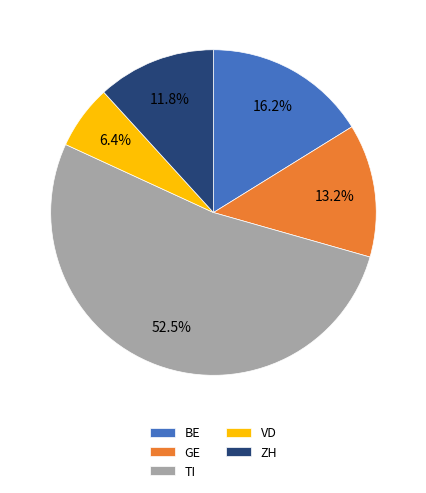

Which slice is the largest?

TI